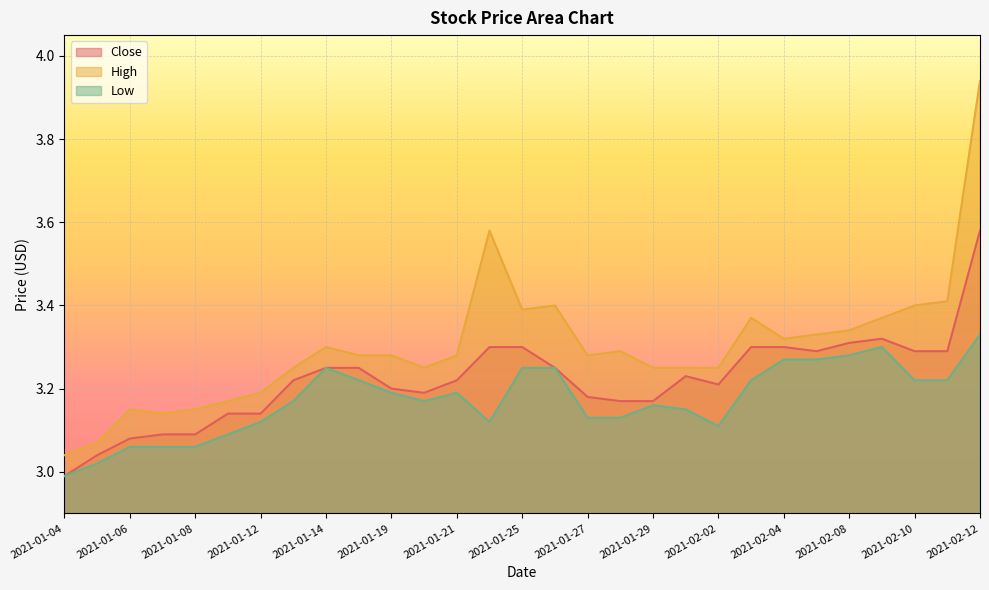

At 2021-01-08, list the series in order from largest to smallest.

High, Close, Low